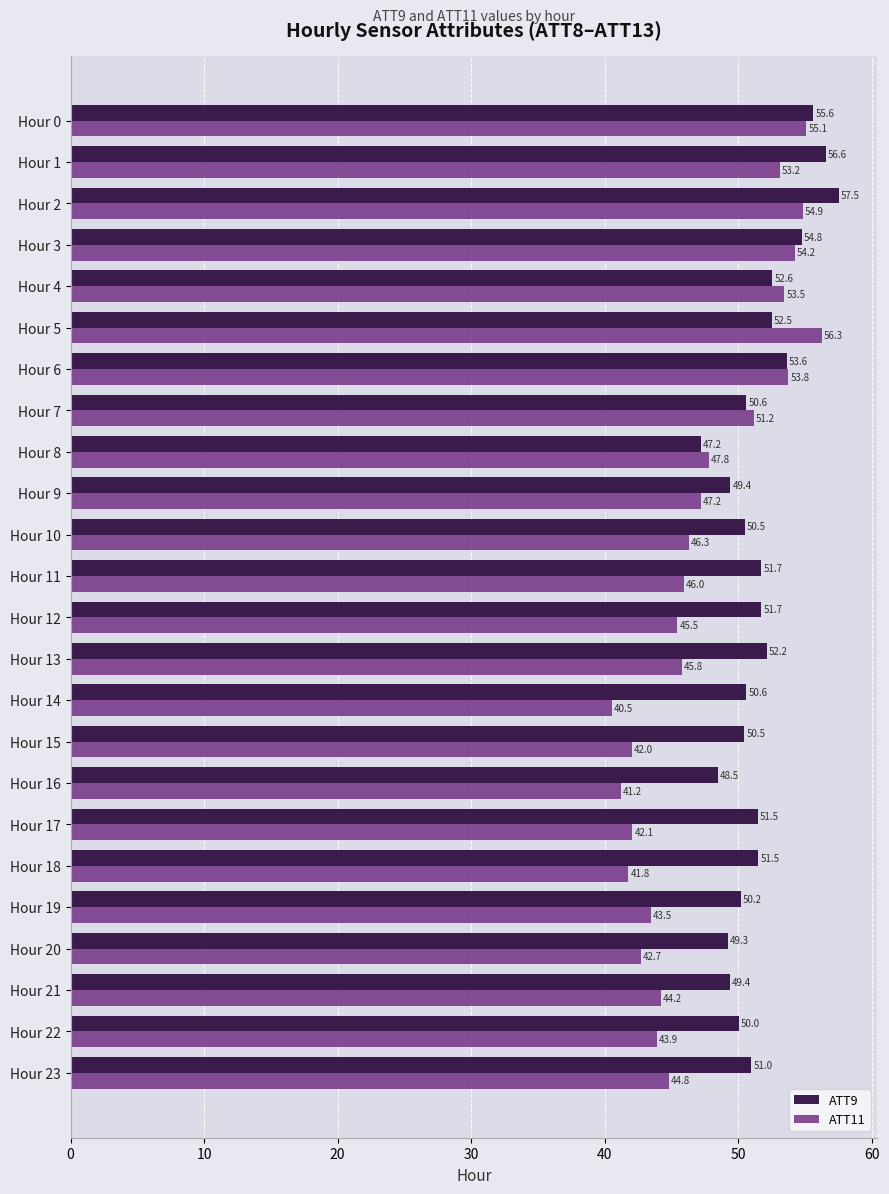

Which series has the widest spread of values?

ATT11